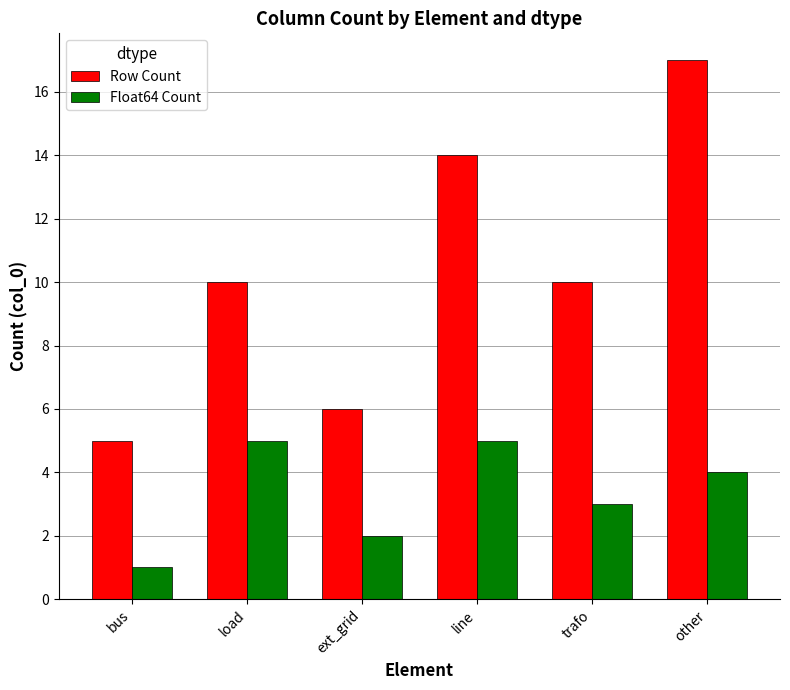

What is the sum of all Float64 Count values?

20